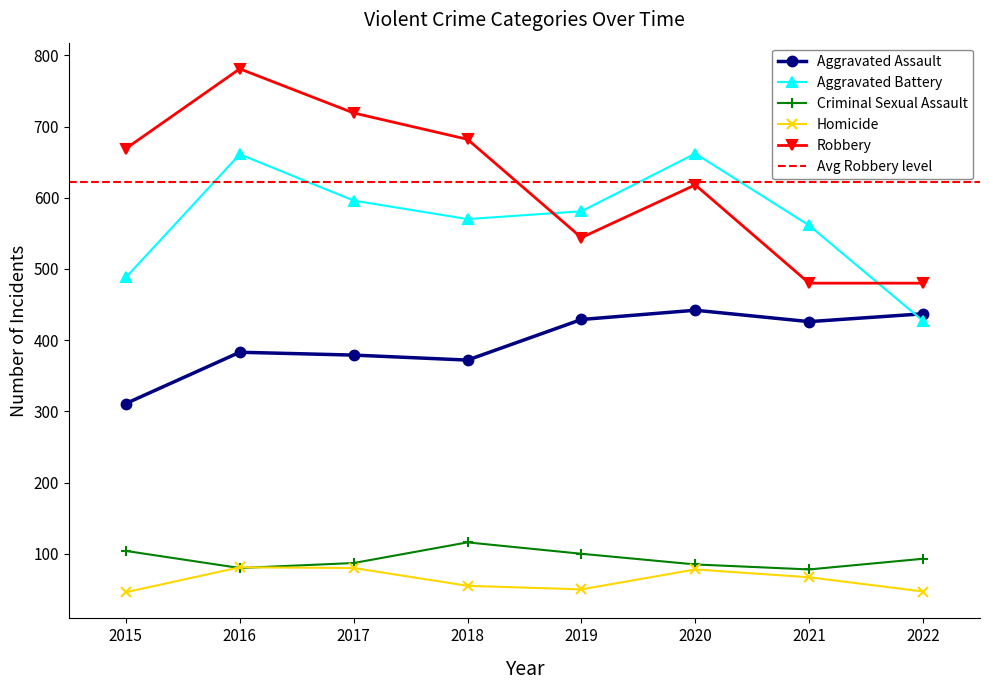

How many interior local valleys does the Aggravated Assault series have?

2